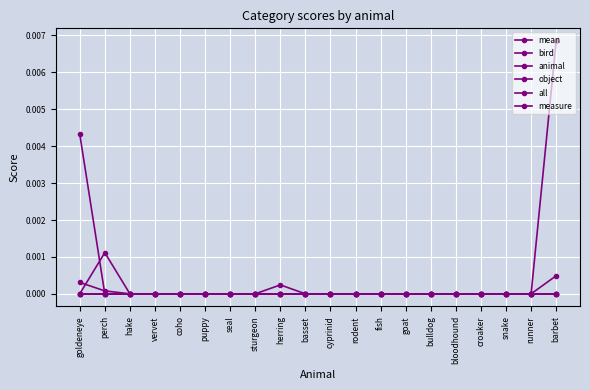

At which label is object closest to 0?

goldeneye